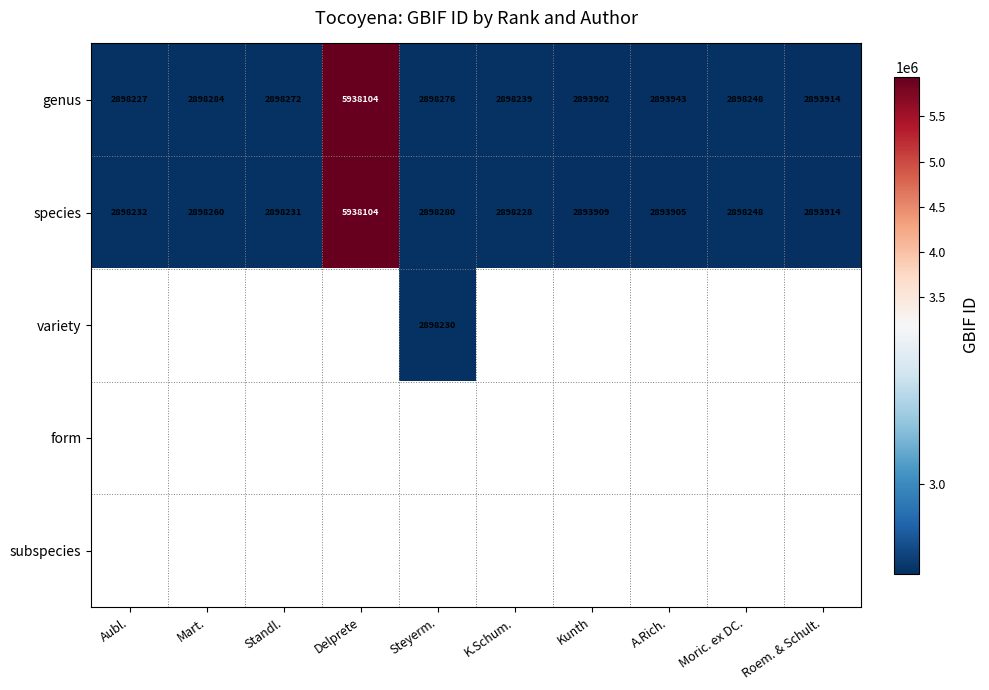

Is it true that genus equals 4002301 at Steyerm.?

False